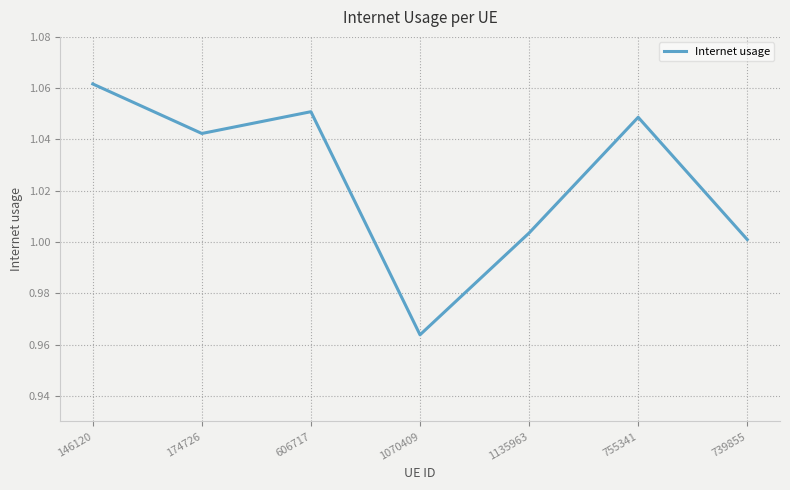

The value at 1070409 is 0.4. True or false?

False